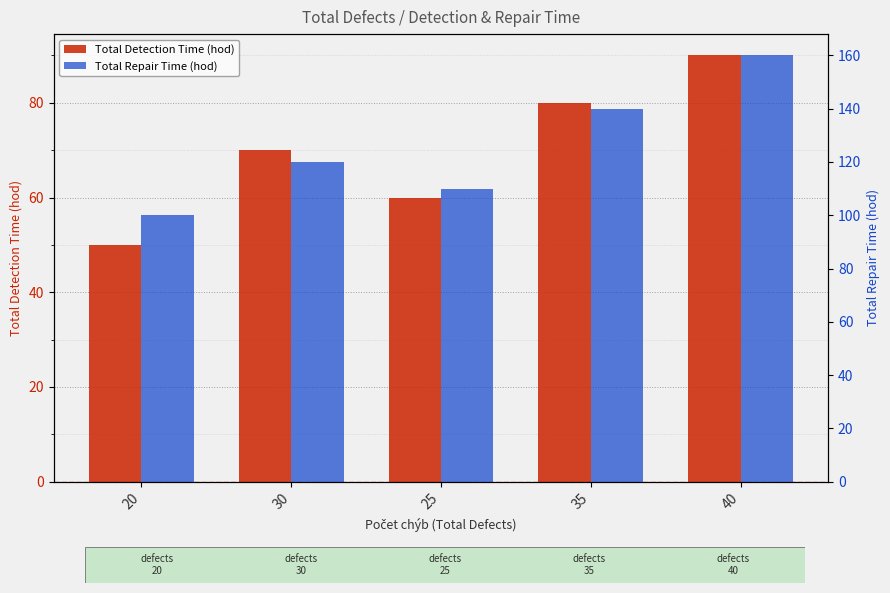

Which category has the highest value across all series?

40